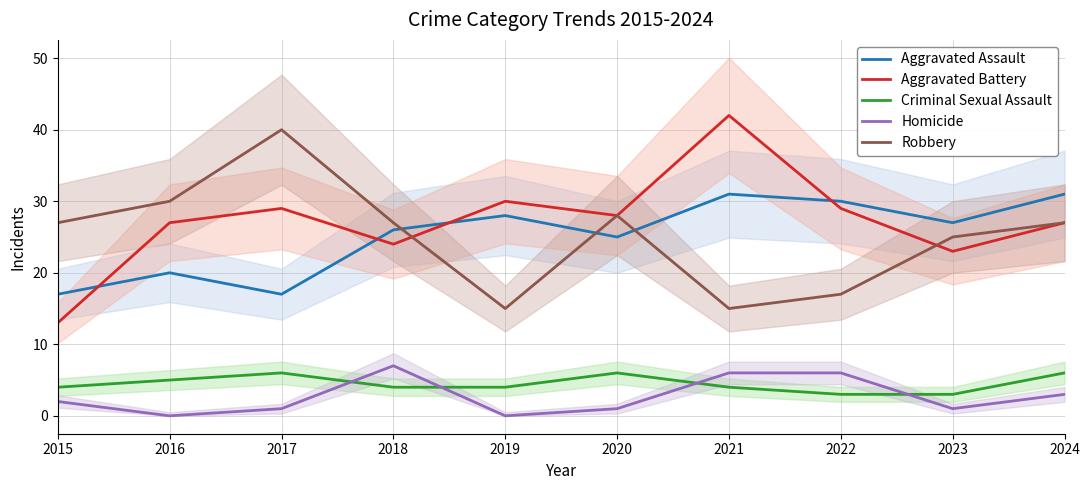

Where is Robbery nearest to the value 27?

2015